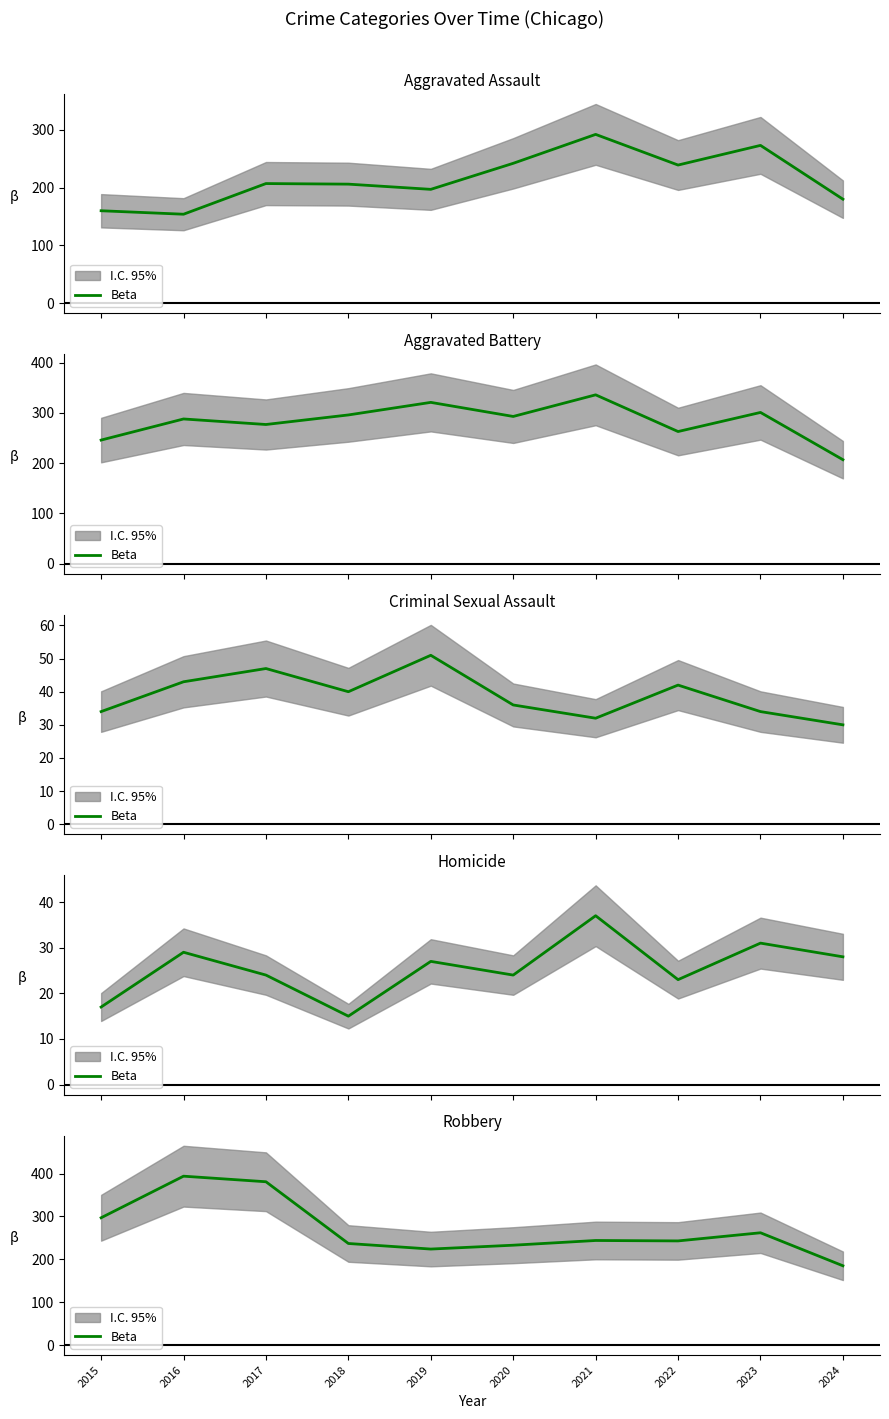

Where is the first local minimum?

2019